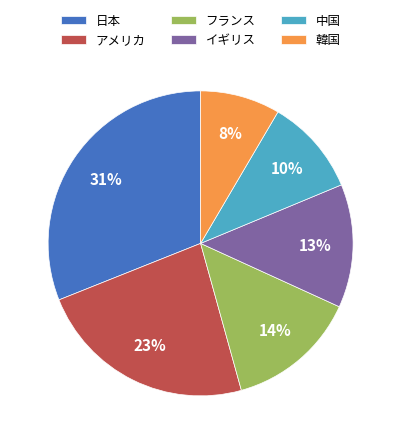

Which category has the biggest portion of the pie?

日本